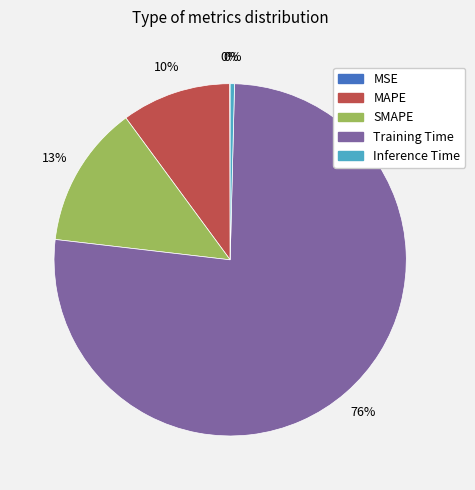

Which has a higher value, MAPE or SMAPE?

SMAPE